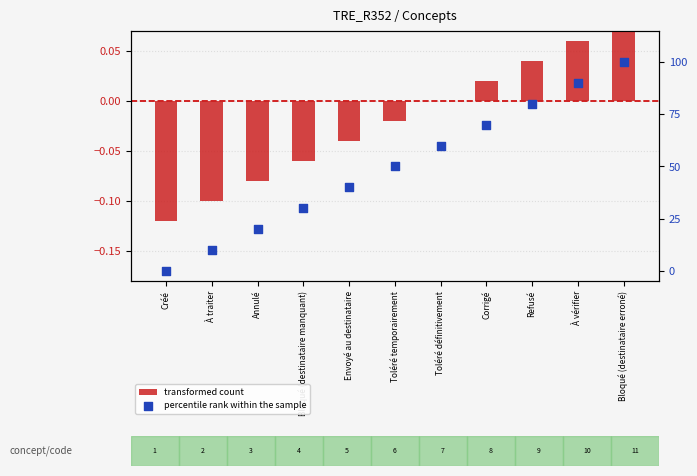

Which series has the largest total across all categories?

percentile rank within the sample